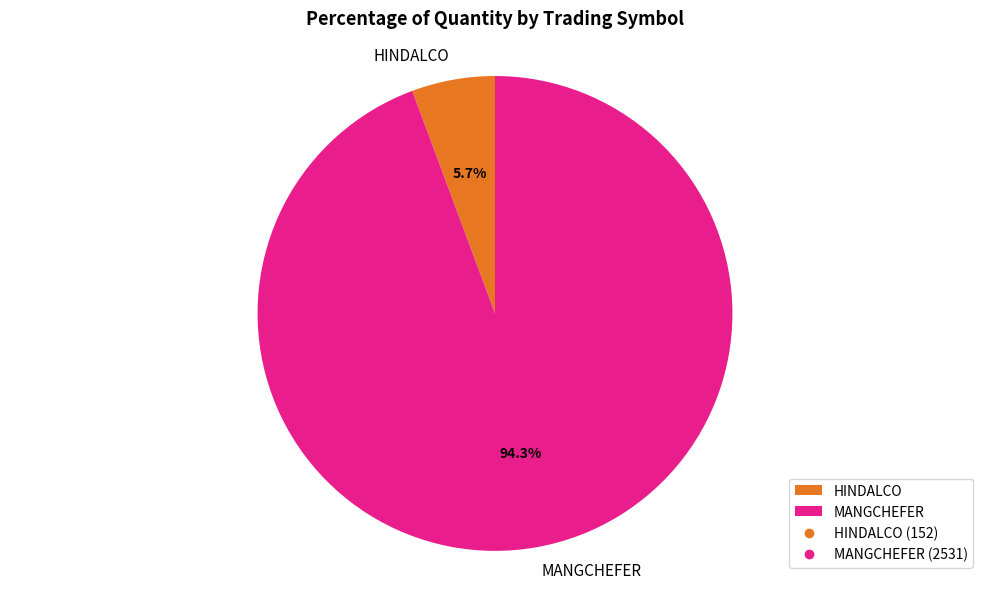

Do MANGCHEFER and HINDALCO together represent more than half of the pie?

Yes